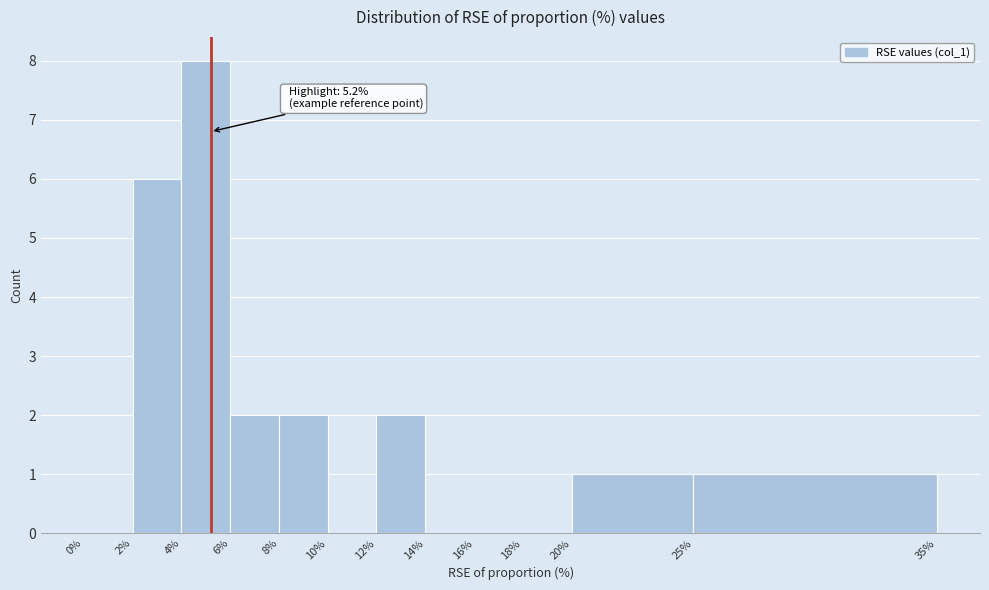

Which range on the x-axis has the tallest bar?

4% to 6%